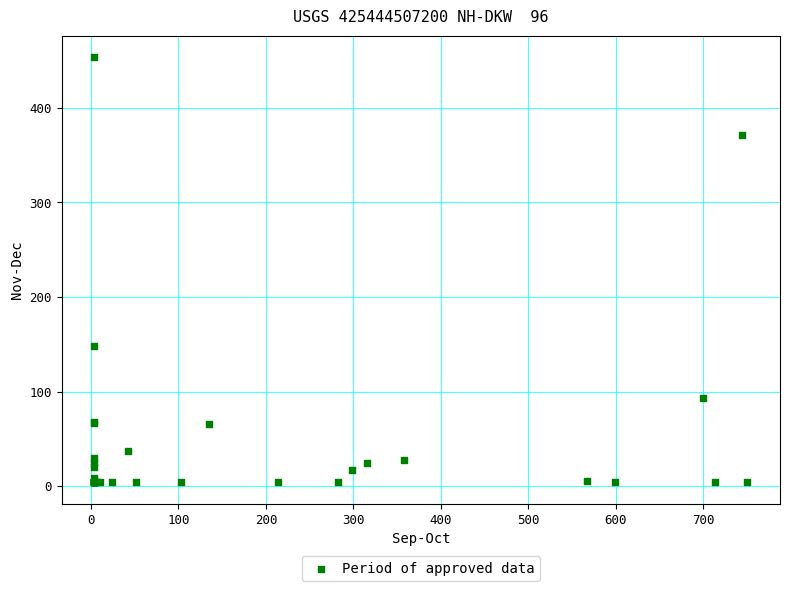

What Y value in the scatter plot is closest to 228?

148.5